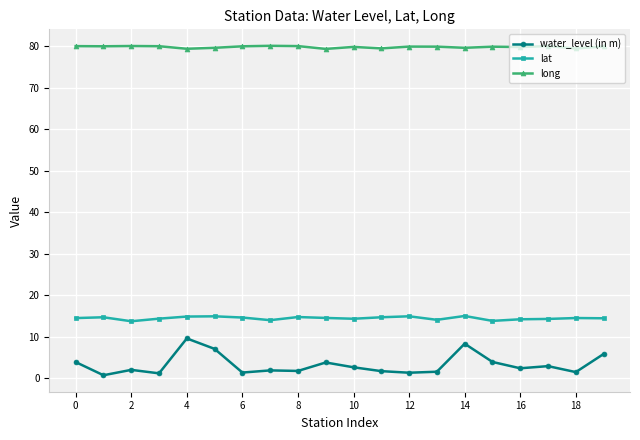

Rank the series by their maximum value, from lowest to highest.

water_level (in m), lat, long